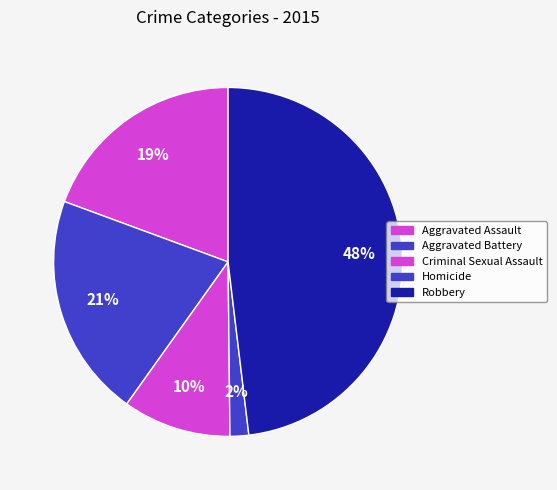

How many slices are in this pie chart?

5